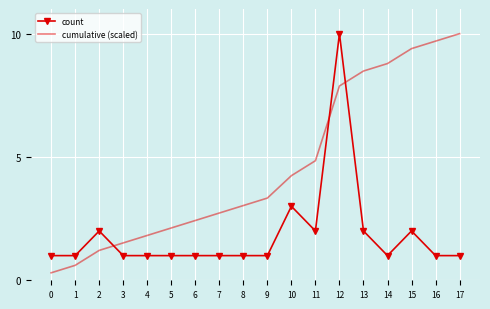

At which category is the sum across all series the highest?

12